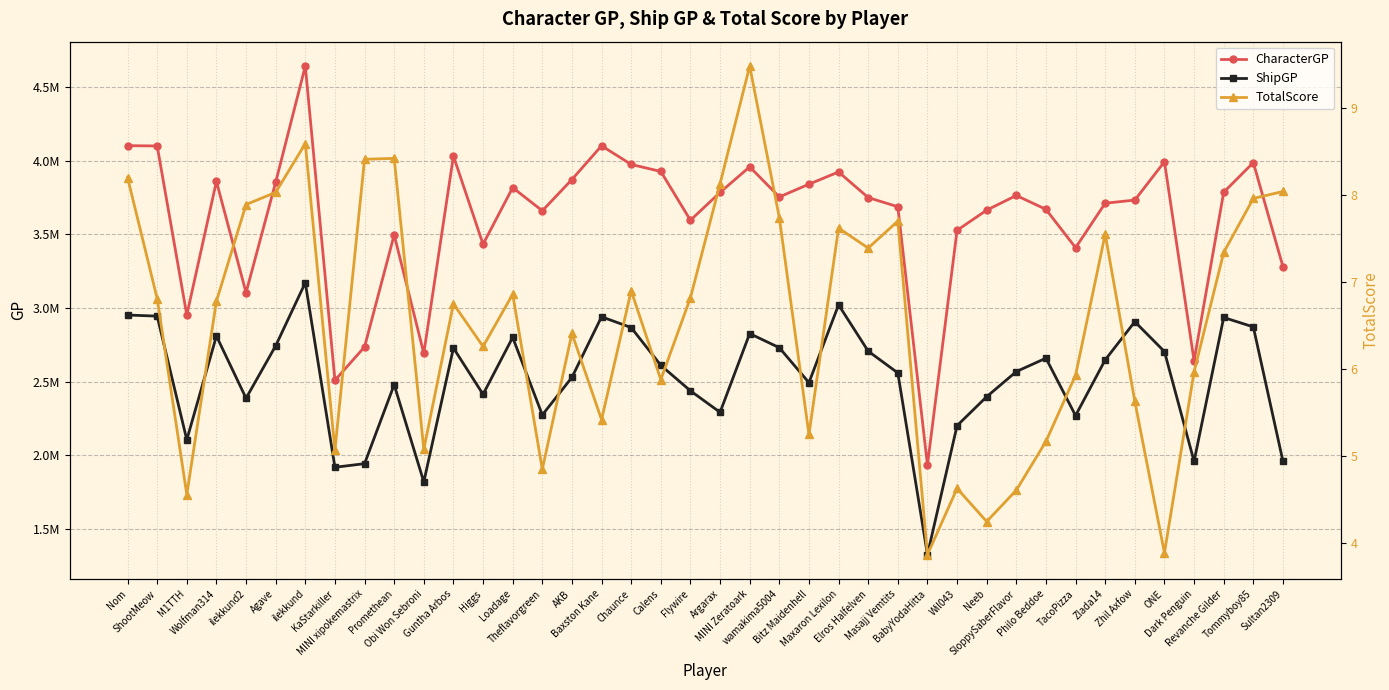

What is the difference between the ShipGP values at Zlada14 and MINI Zeratoark?

178376.0